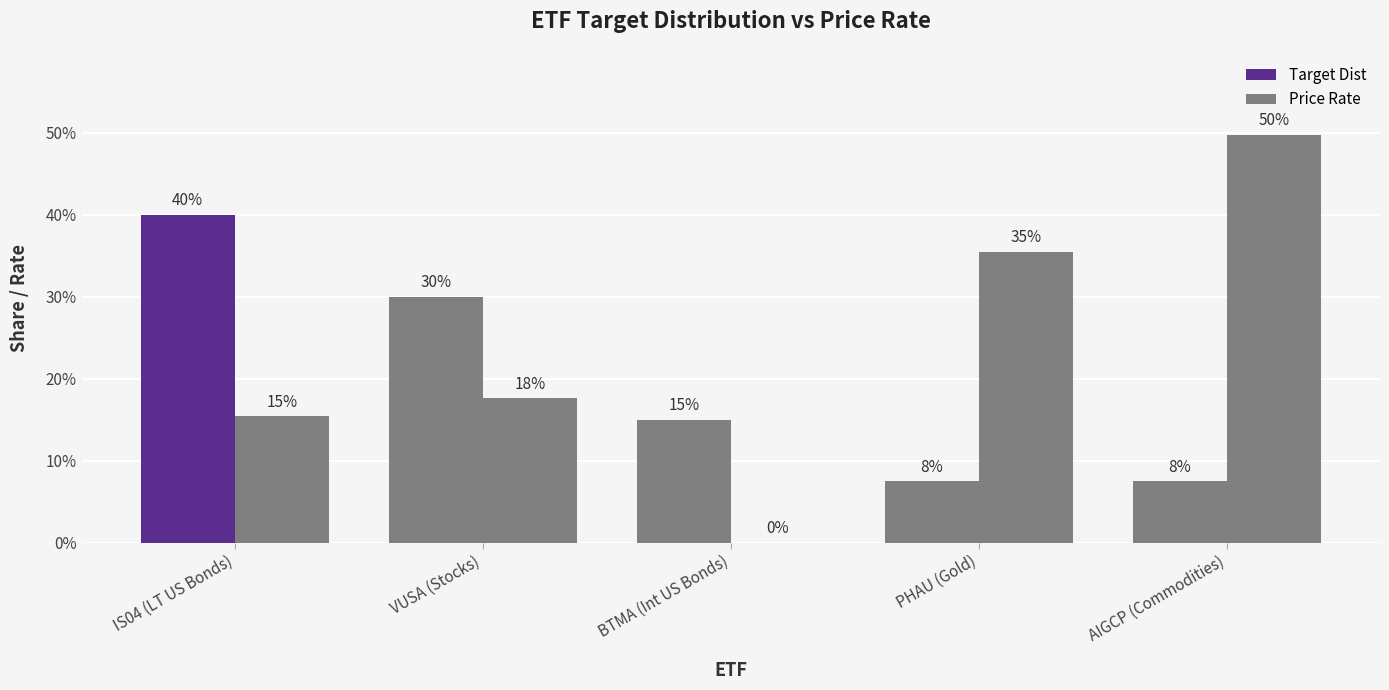

List the labels in order of Target Dist value, smallest first.

PHAU (Gold), AIGCP (Commodities), BTMA (Int US Bonds), VUSA (Stocks), IS04 (LT US Bonds)